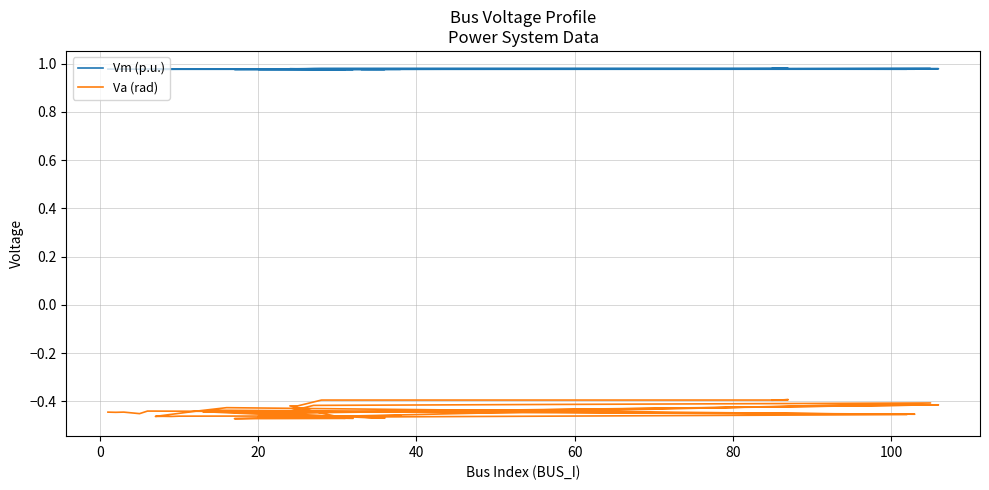

How many lines are shown in the chart?

2